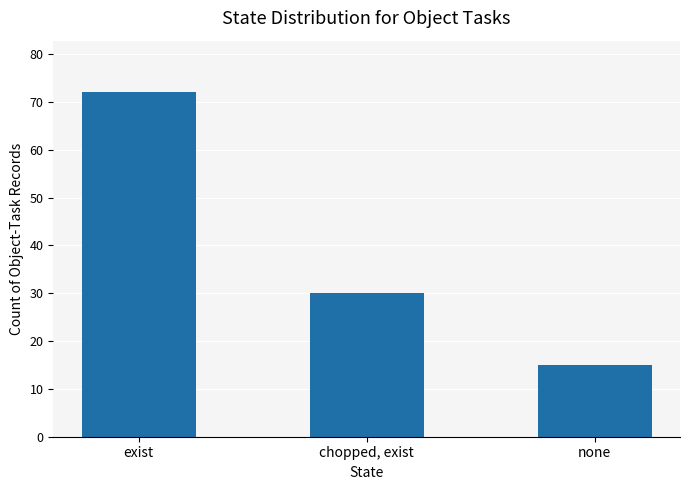

What position from the right is exist?

3